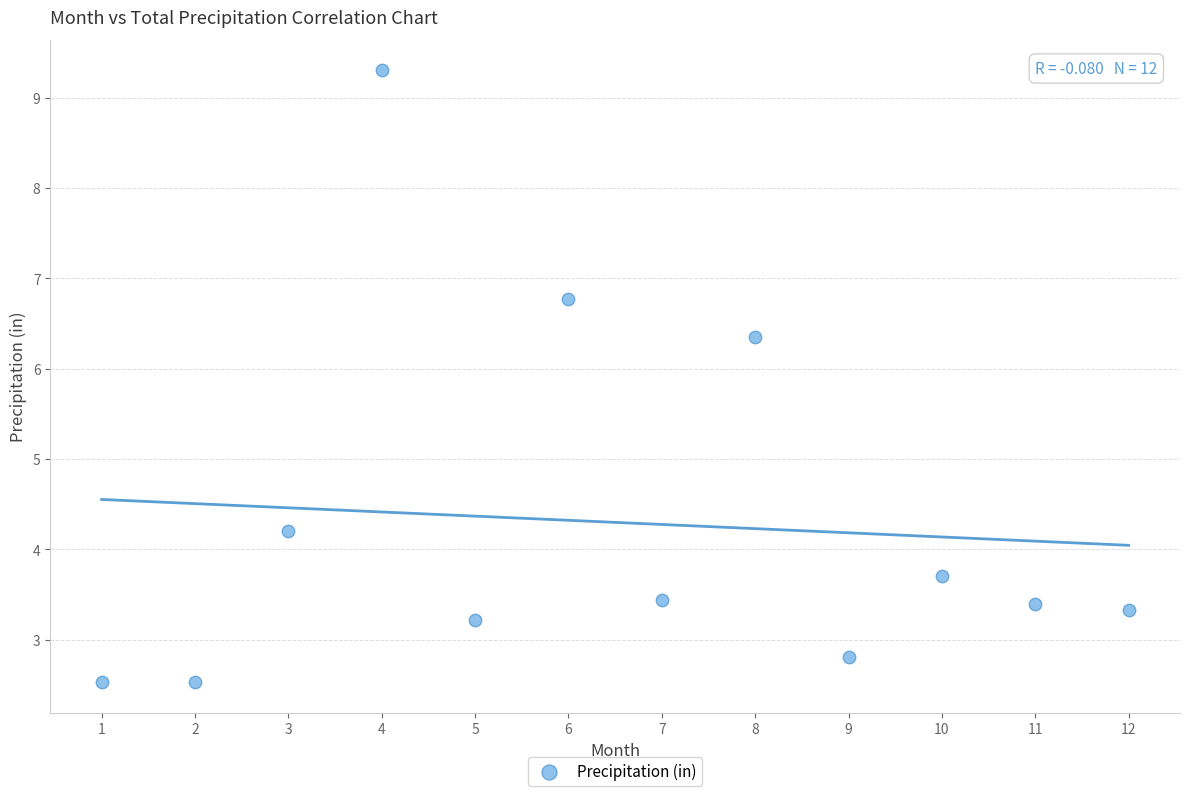

What Y value in the scatter plot is closest to 5?

4.2